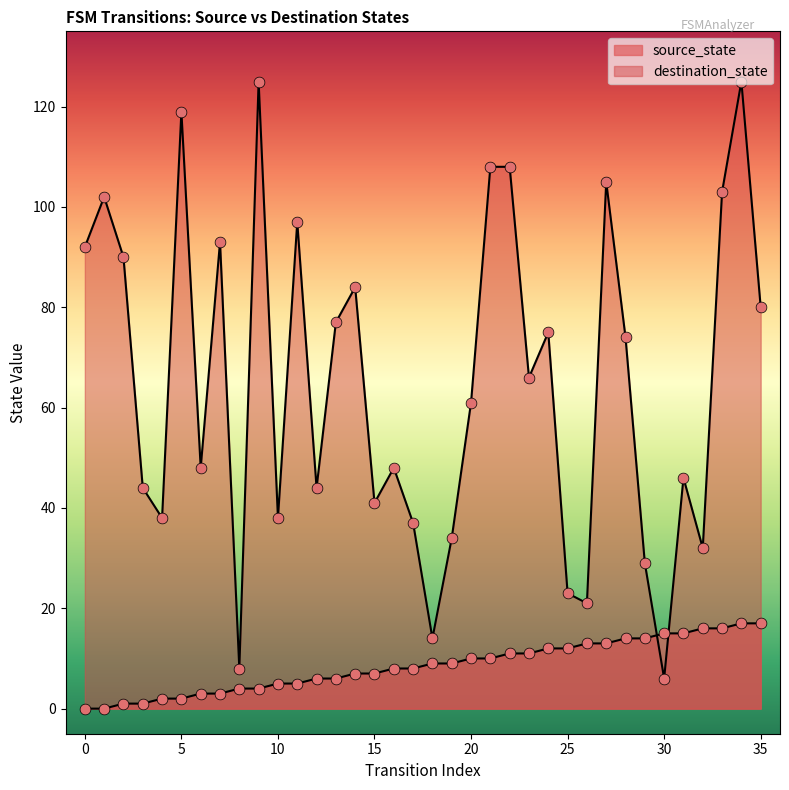

Is the value of destination_state at 34 greater than the value of source_state at 7?

Yes